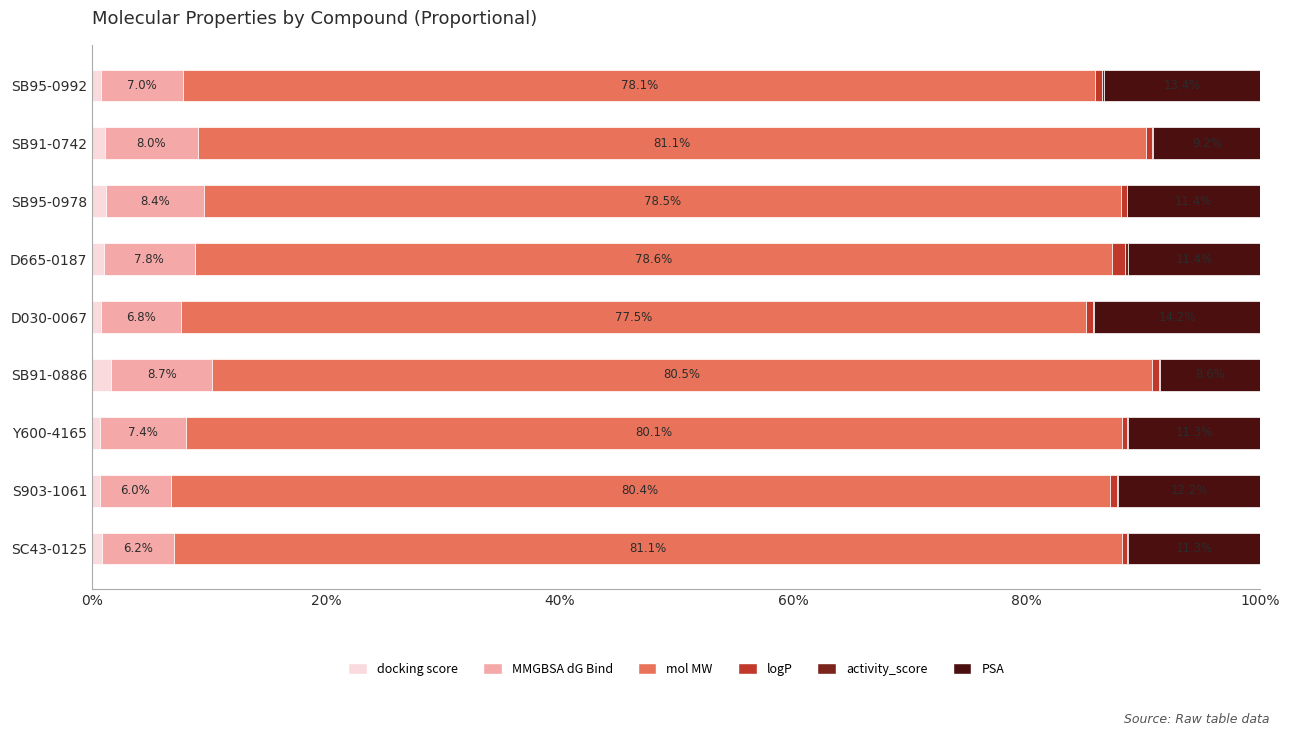

How many data points does each series have?

9